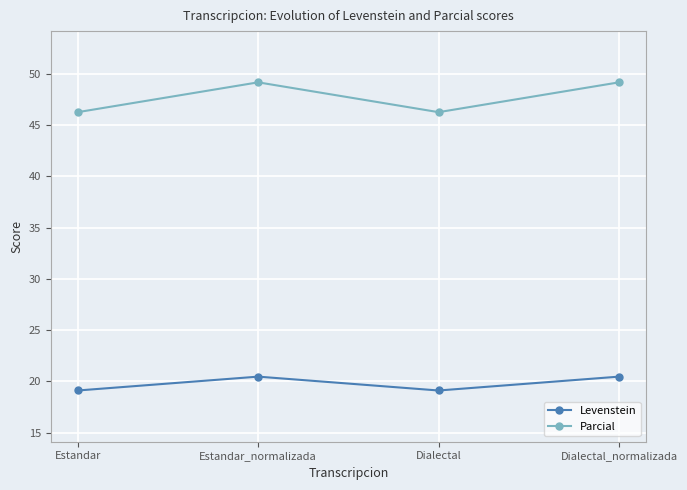

True or false: Levenstein and Parcial cross at least once.

False